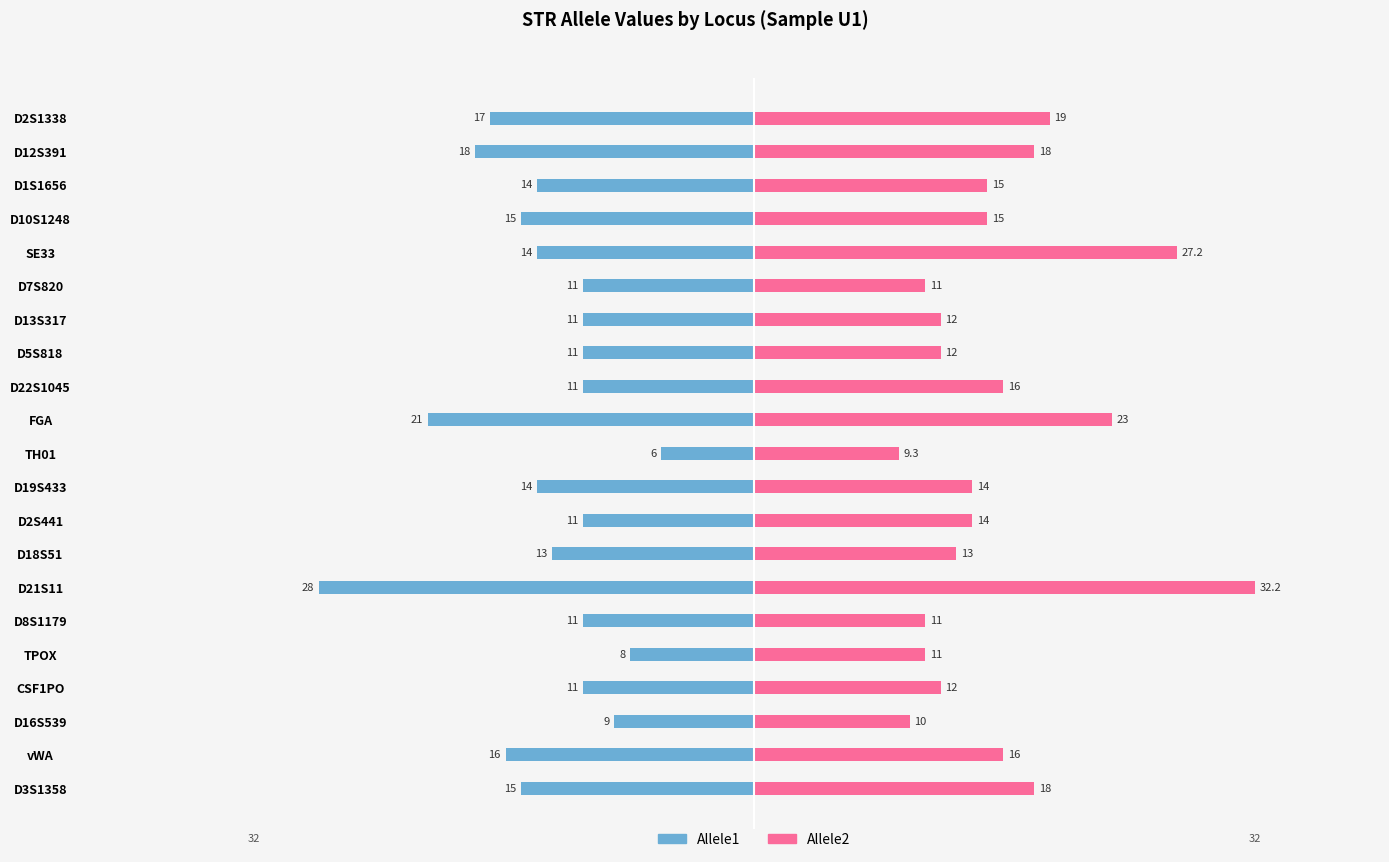

Reading left to right, transcribe all the data shown in this chart.

Allele1: -15.0	-16.0	-9.0	-11.0	-8.0	-11.0	-28.0	-13.0	-11.0	-14.0	-6.0	-21.0	-11.0	-11.0	-11.0	-11.0	-14.0	-15.0	-14.0	-18.0	-17.0
Allele2: 18.0	16.0	10.0	12.0	11.0	11.0	32.2	13.0	14.0	14.0	9.3	23.0	16.0	12.0	12.0	11.0	27.2	15.0	15.0	18.0	19.0